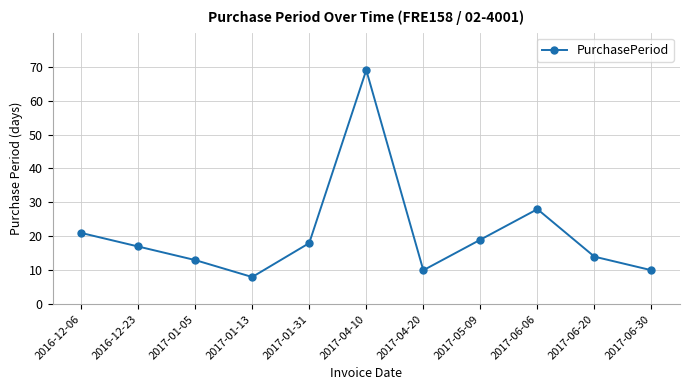

What position from the left is 2017-06-30?

11